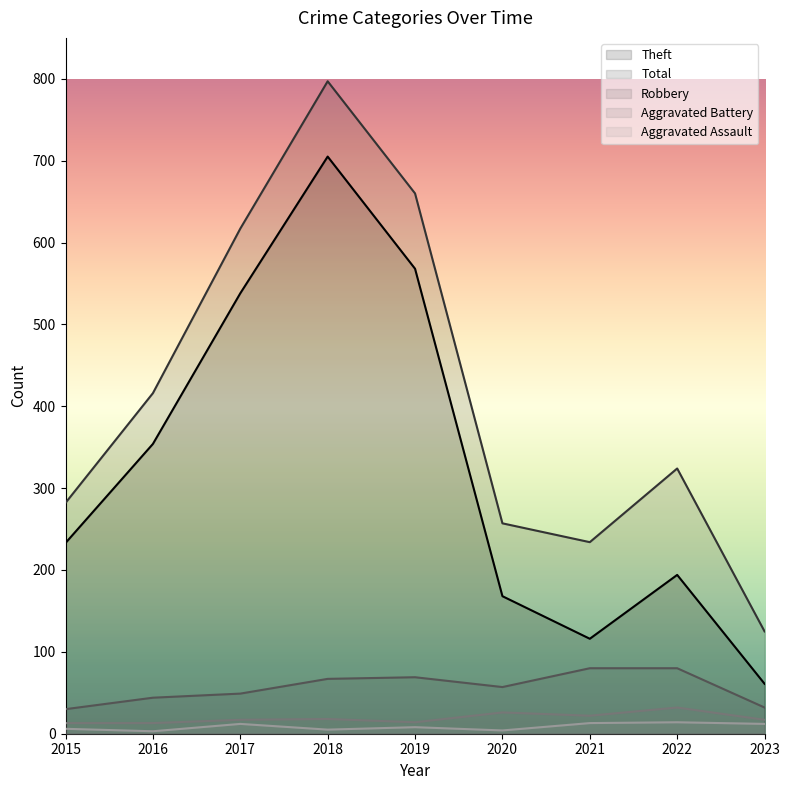

Reading left to right, list all the values displayed in this chart.

Theft: 233	354	538	705	568	168	116	194	61
Total: 282	416	617	797	660	257	234	324	125
Robbery: 30	44	49	67	69	57	80	80	32
Aggravated Battery: 13	13	17	18	14	26	22	32	17
Aggravated Assault: 6	3	12	5	8	4	13	14	12